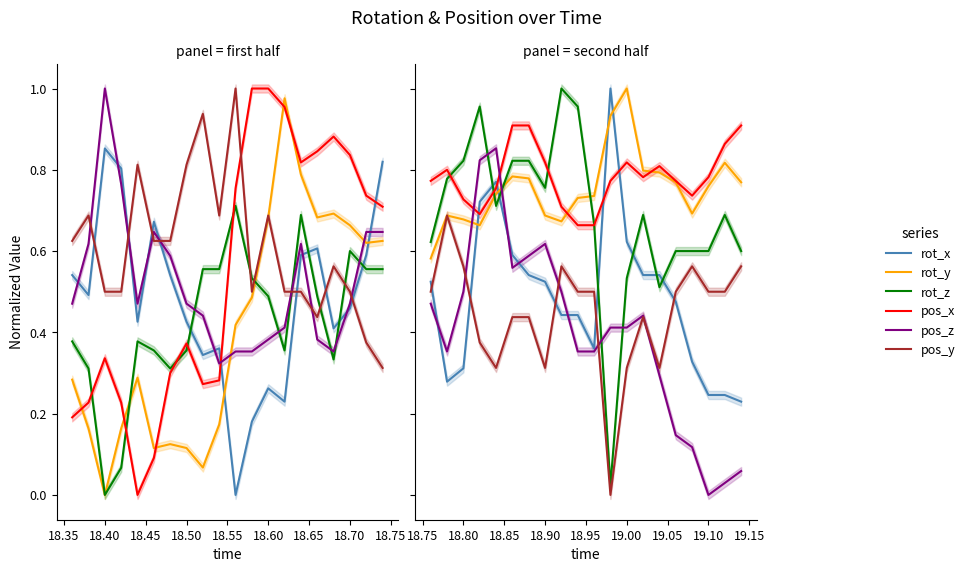

How many categories are shown in the chart?

20